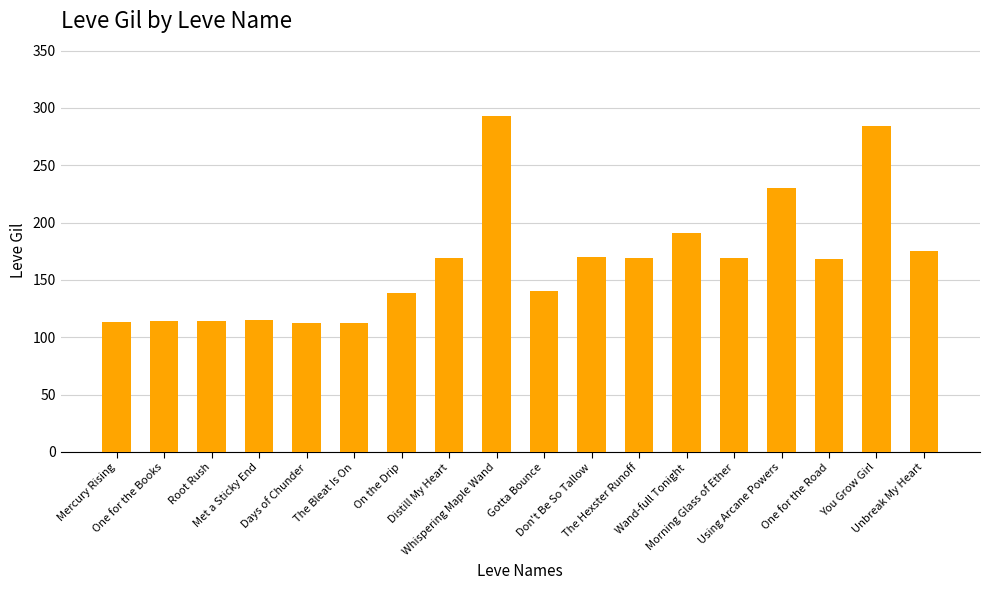

What is the value of the 17th bar from the left?

284